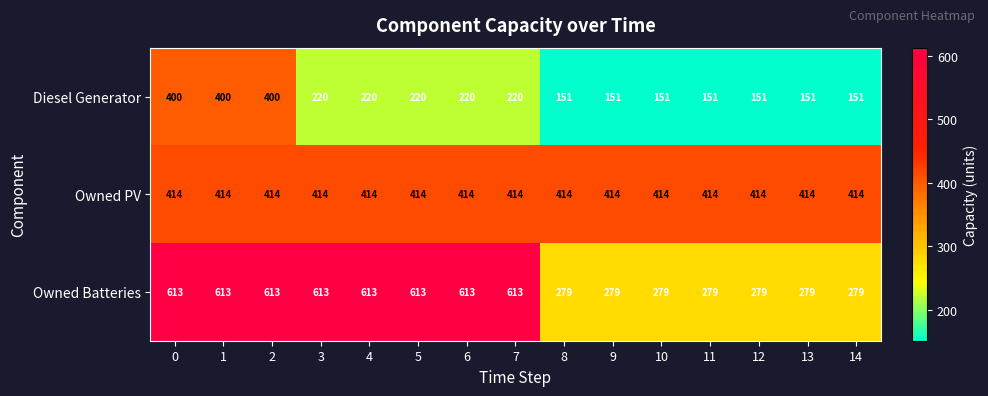

What is the sum of all Diesel Generator values?

3357